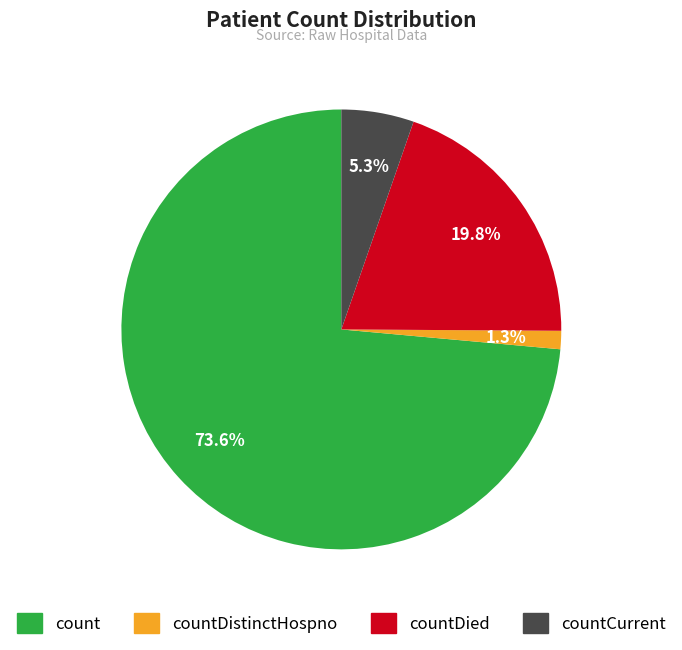

Which slice is the smallest?

countDistinctHospno